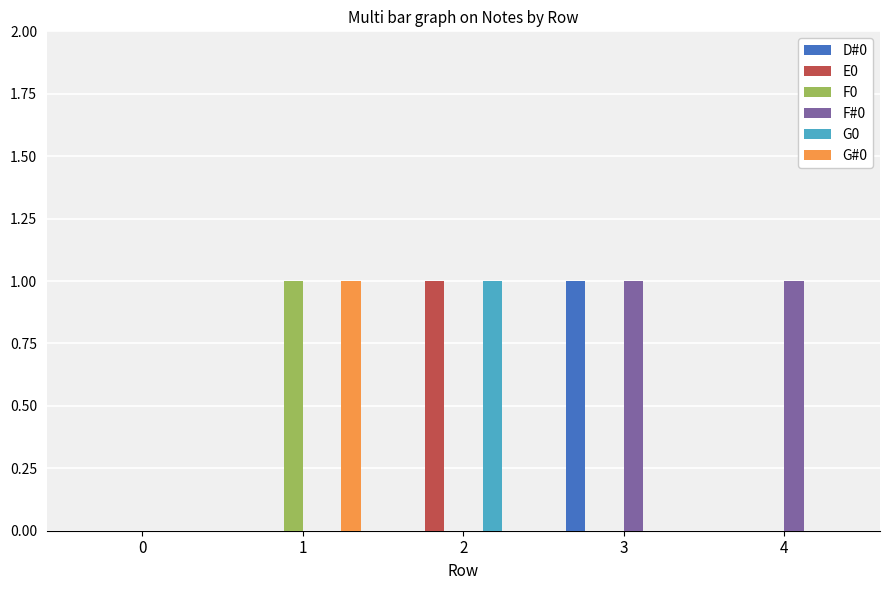

Between 3 and 4, which series saw the biggest shift?

D#0